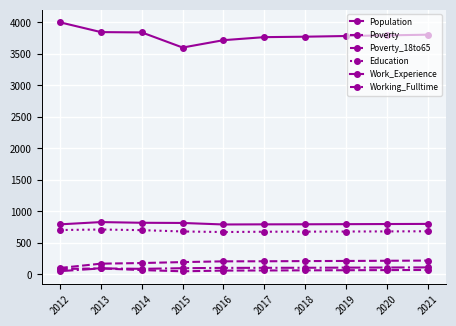

Where is the first local maximum for Education?

2013